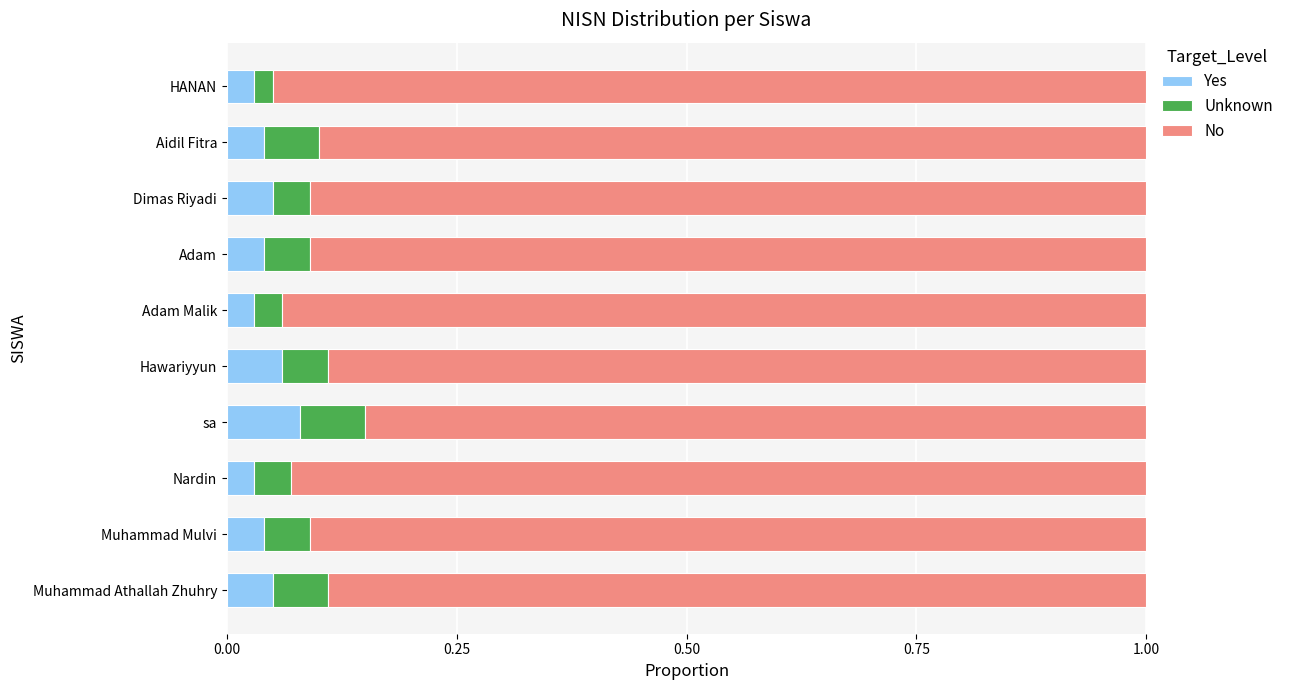

How many Yes values are between 0 and 1?

10